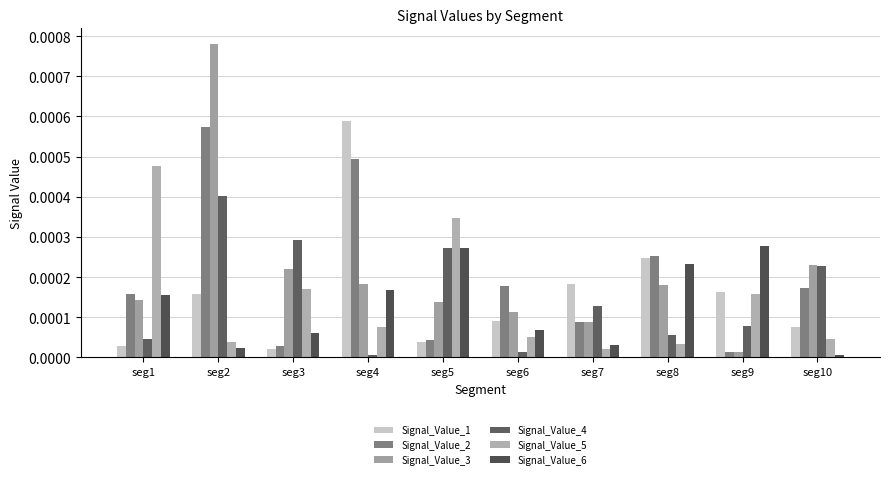

List the labels in order of Signal_Value_2 value, largest first.

seg2, seg4, seg8, seg6, seg10, seg1, seg7, seg5, seg3, seg9